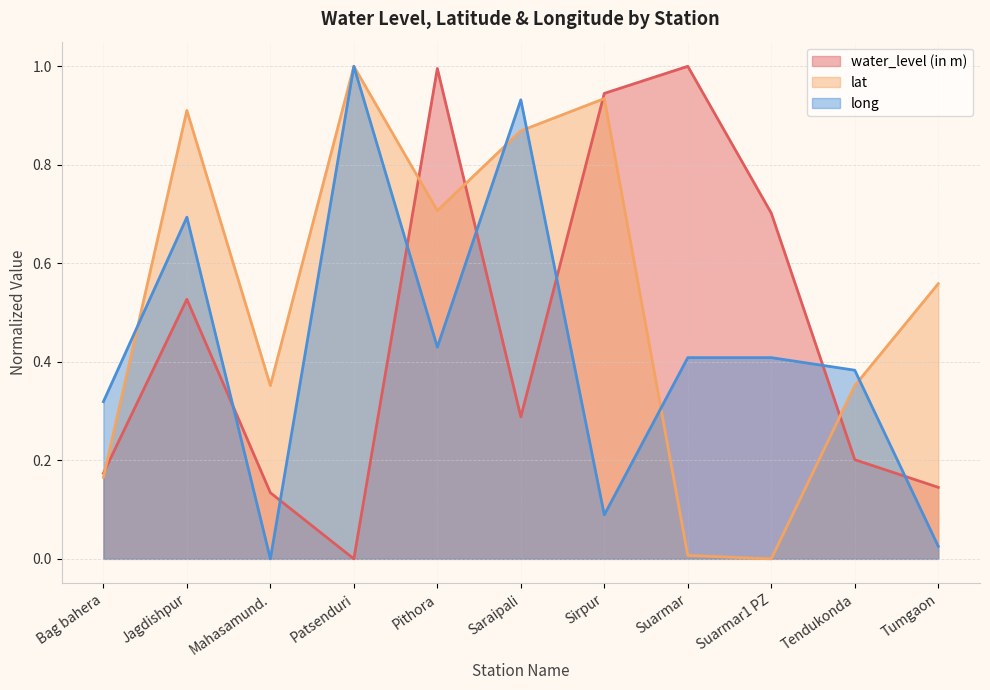

How many lines are shown in the chart?

3